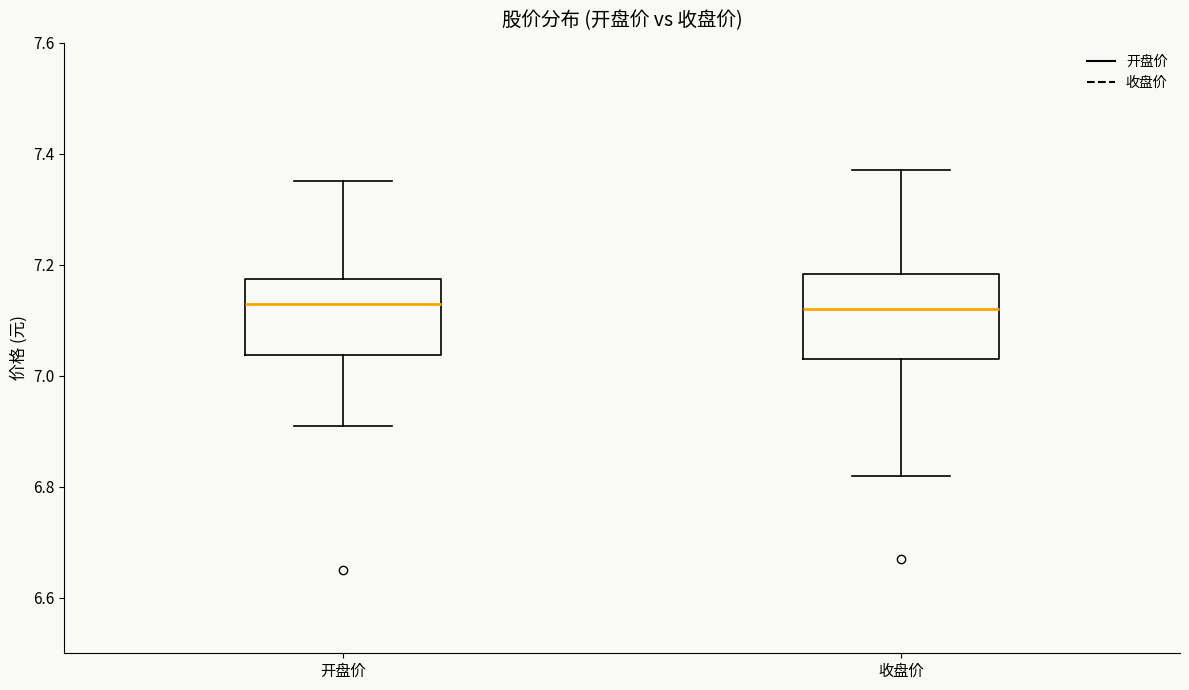

Where does the upper whisker of the box for 开盘价 end on the y-axis? The values are not printed on the chart, so give them approximately, as read against the axis.

7.36